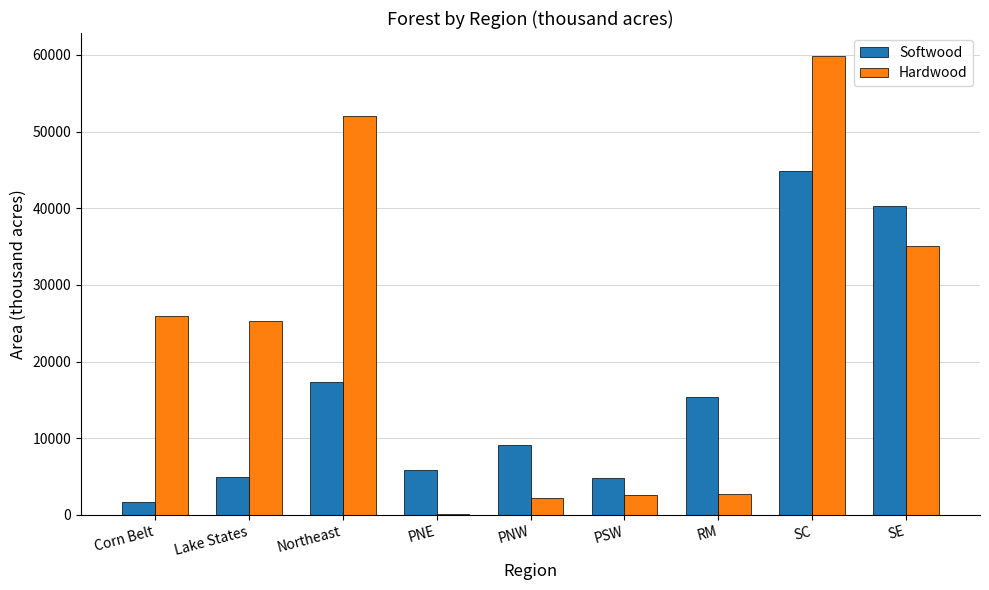

What is the sum of all Softwood values?

144252